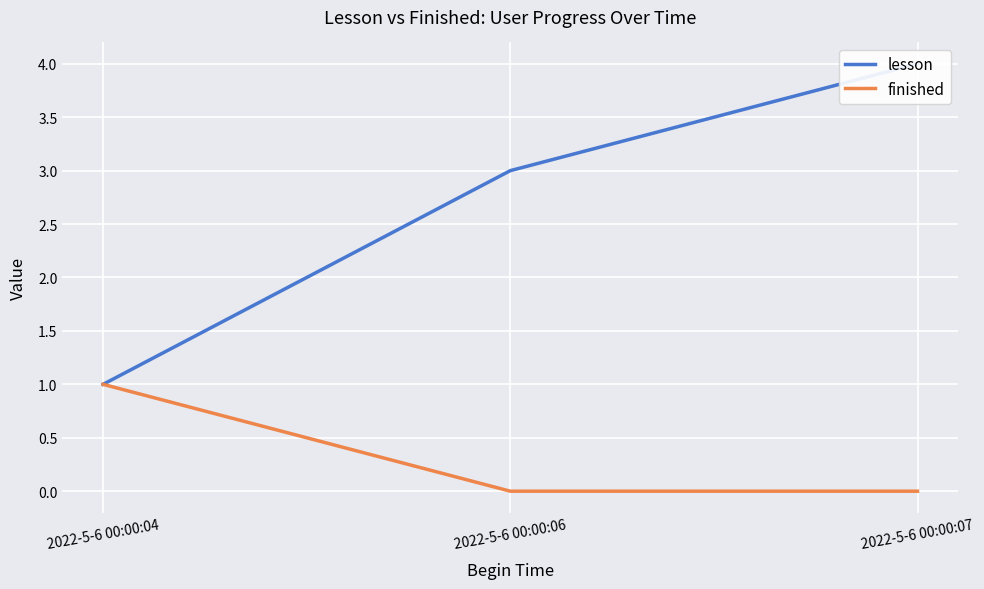

Between 2022-5-6 00:00:04 and 2022-5-6 00:00:07, which is larger?

2022-5-6 00:00:07